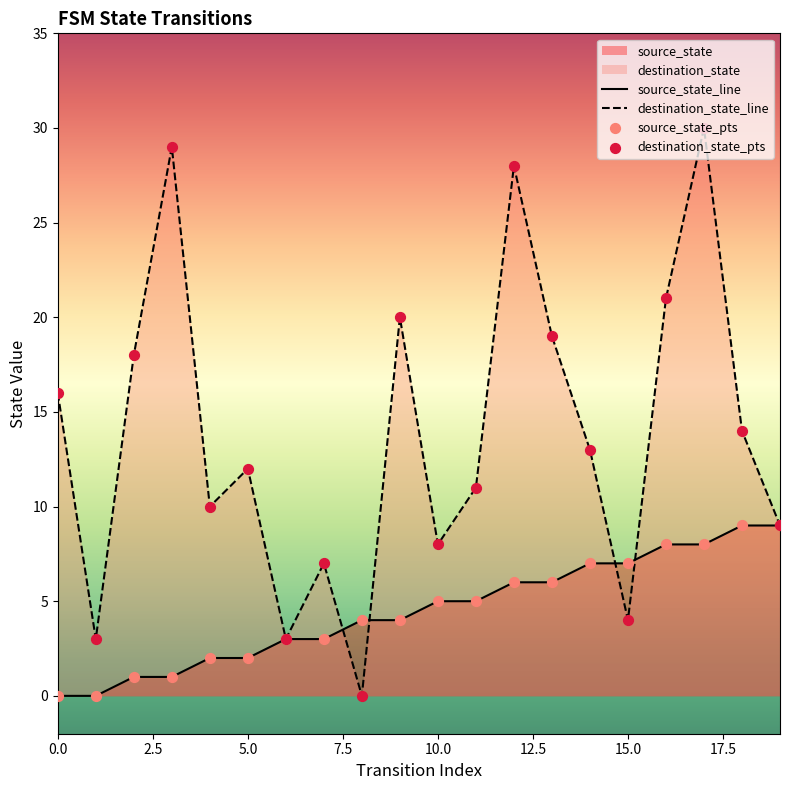

Which series reaches the minimum Y coordinate?

source_state